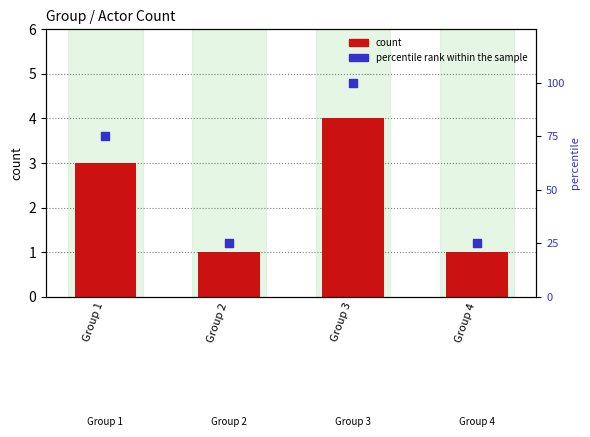

Is the value of count at Group 2 greater than the value of percentile rank within the sample at Group 4?

No